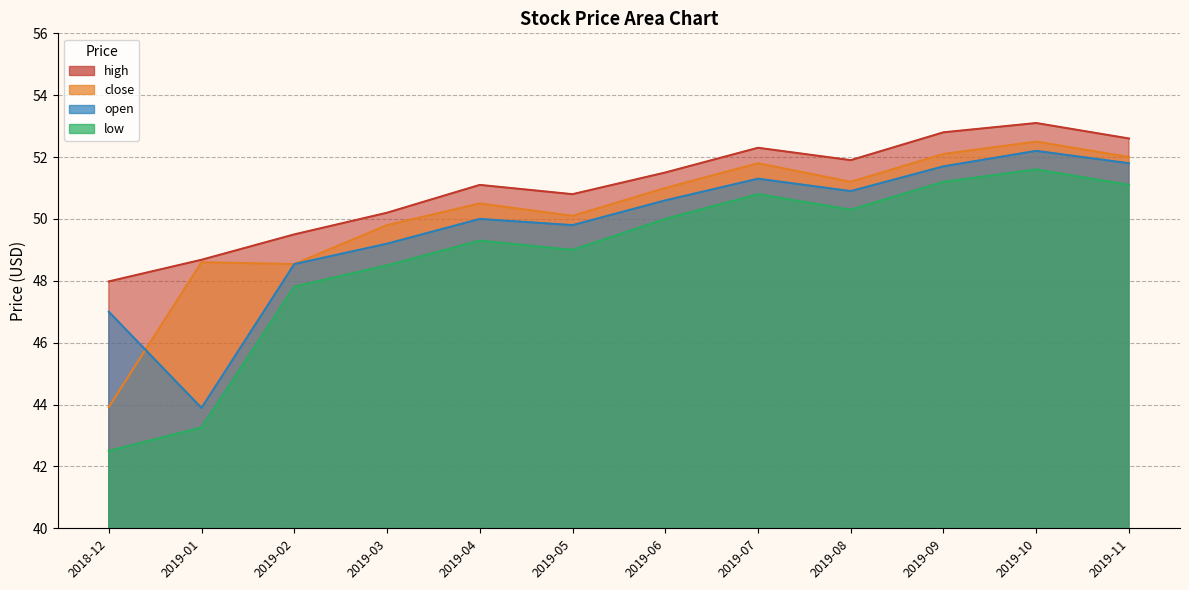

What is the value of the open point at the 3rd from the left?

48.5